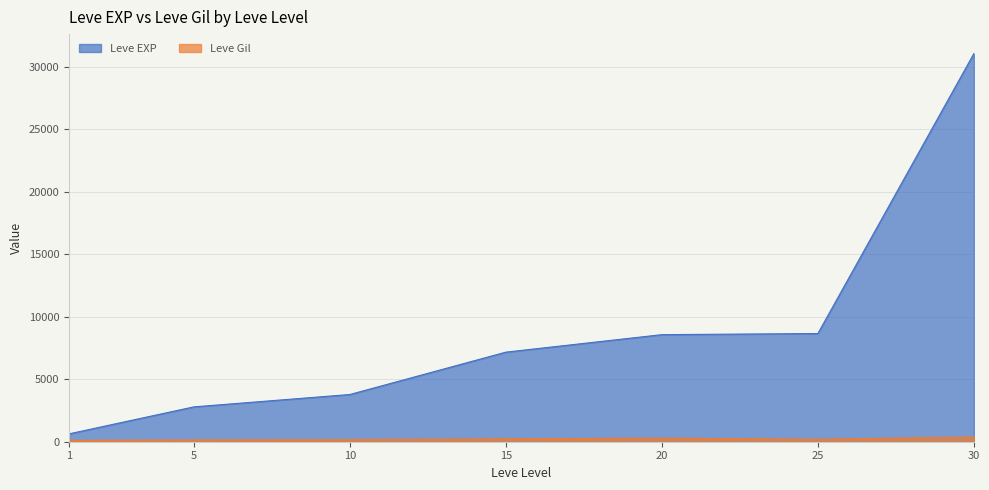

What is the value of the Leve EXP point at the 2nd from the left?

2790